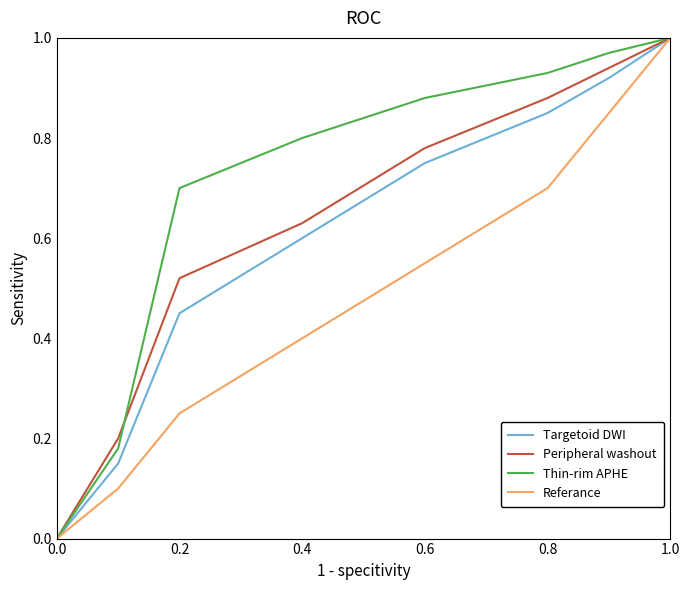

What is the value of the Referance point at the 2nd from the left?

0.1